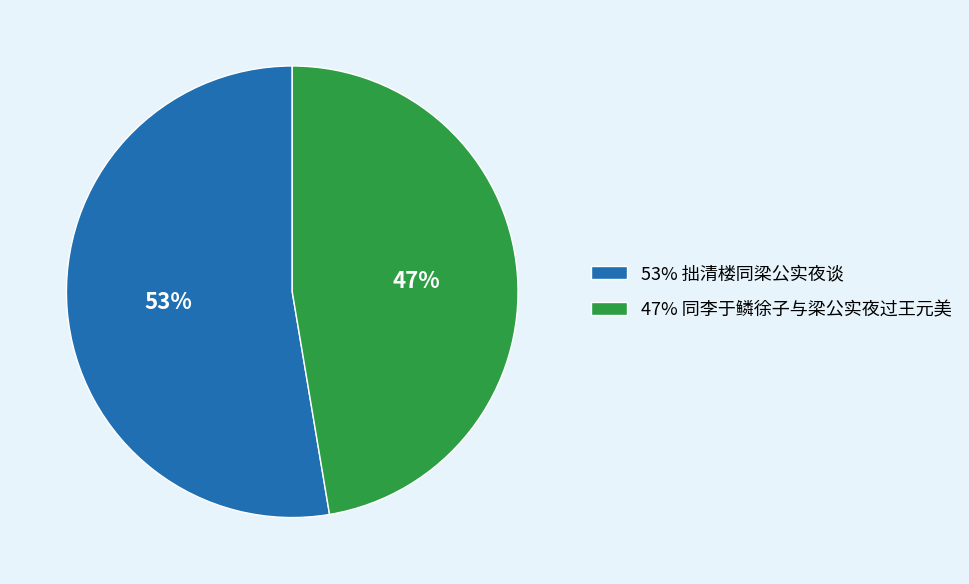

To the nearest percent, what is the average slice percentage?

50%